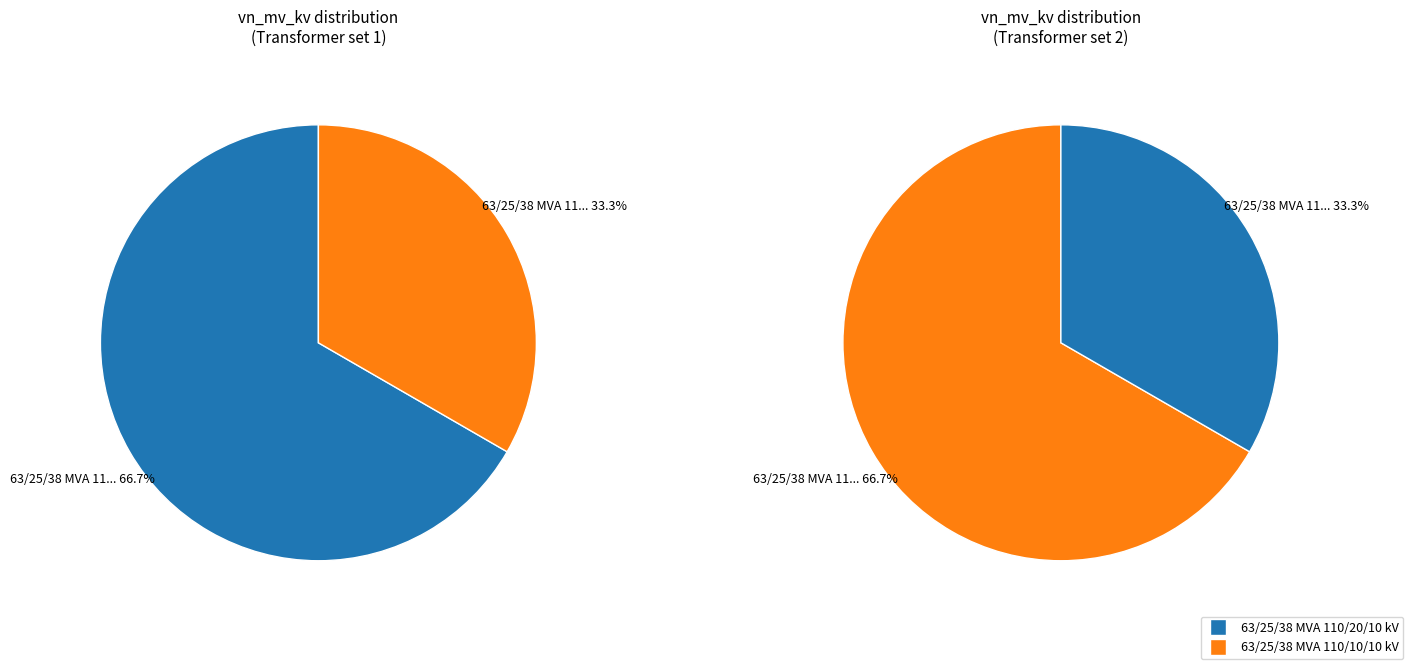

To the nearest percent, what percentage of the pie is 63/25/38 MVA 110/10/10 kV?

33%